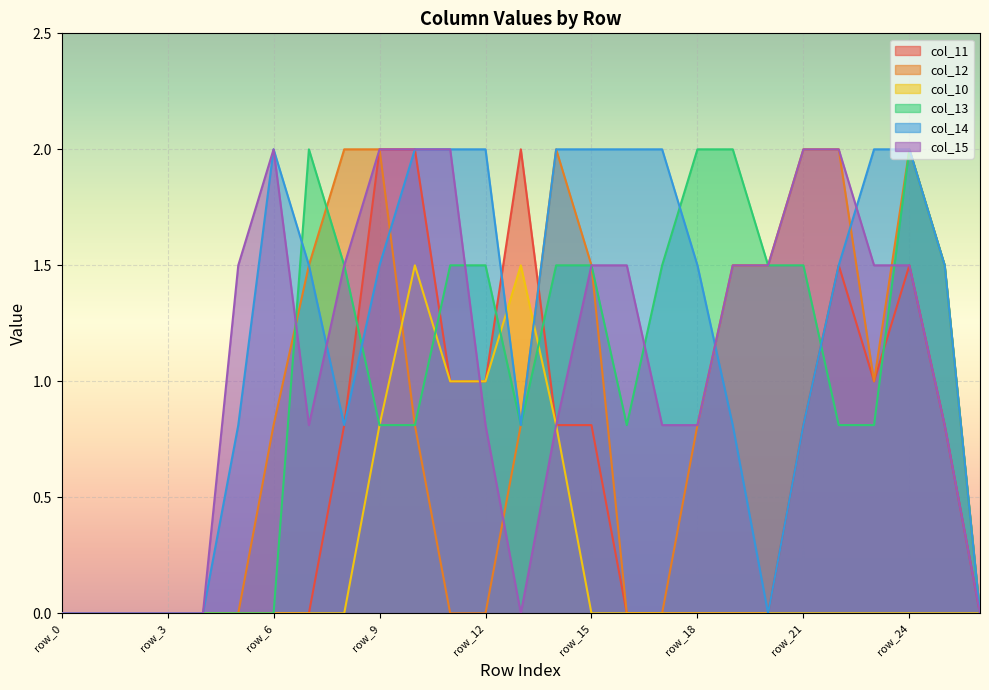

Which has a higher value, row_3 or row_18?

row_3